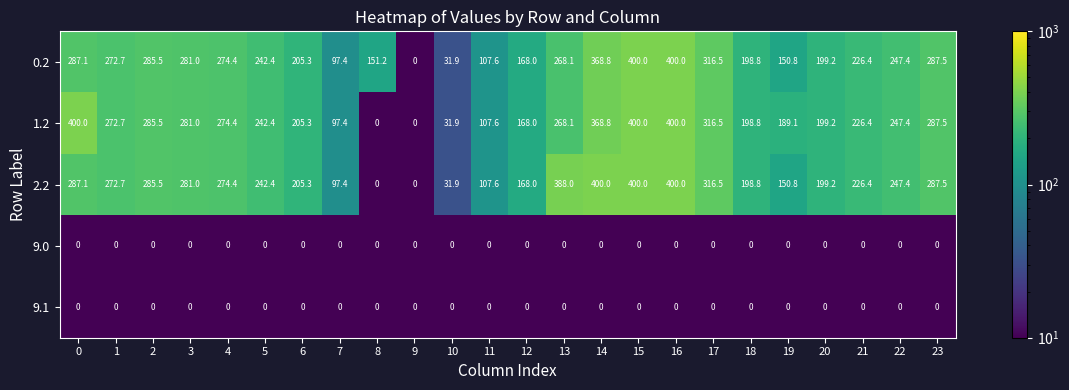

What is the sum of the 0.2 values at 9 and 19?

150.8